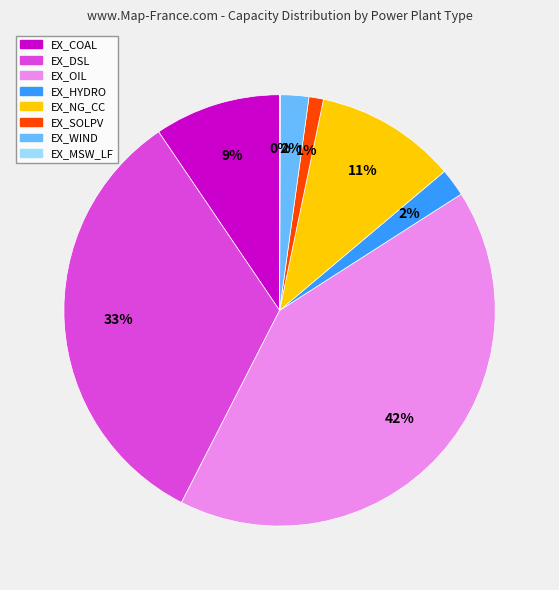

Which slice is the largest?

EX_OIL